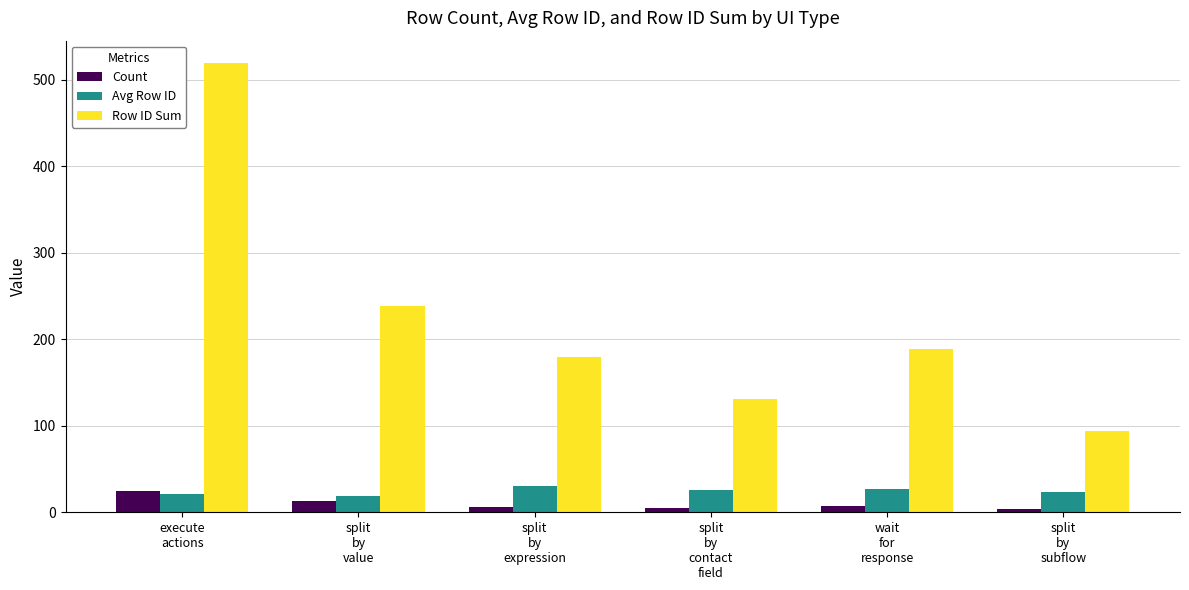

Which label corresponds to the largest value in the chart?

execute
actions